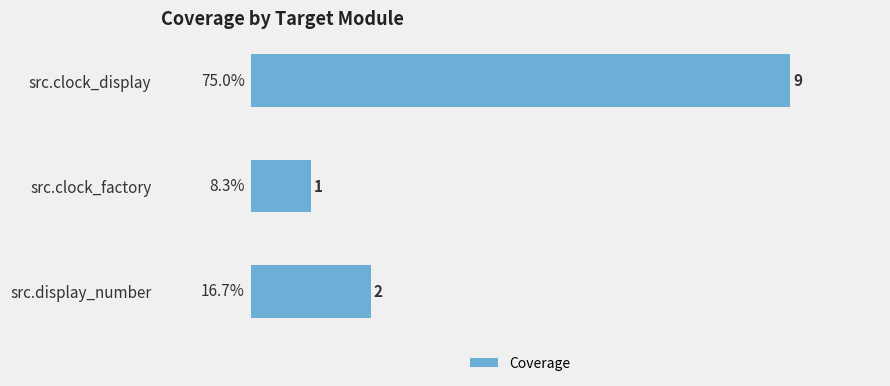

What is the ratio of the value at src.clock_factory to the value at src.display_number?

0.5